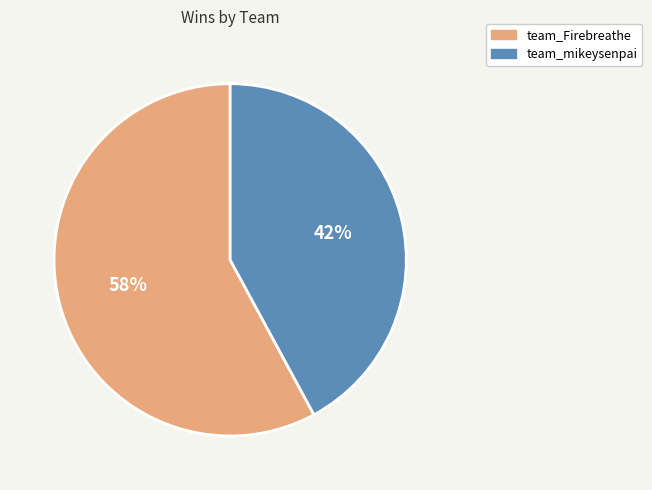

What is the ratio of the value at team_mikeysenpai to the value at team_Firebreathe?

0.7